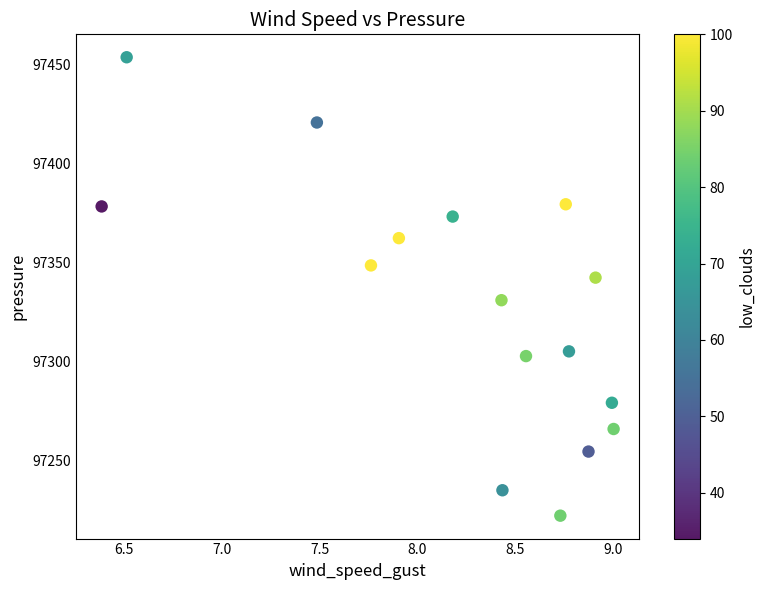

What is the range of X values (max minus min)?

2.6